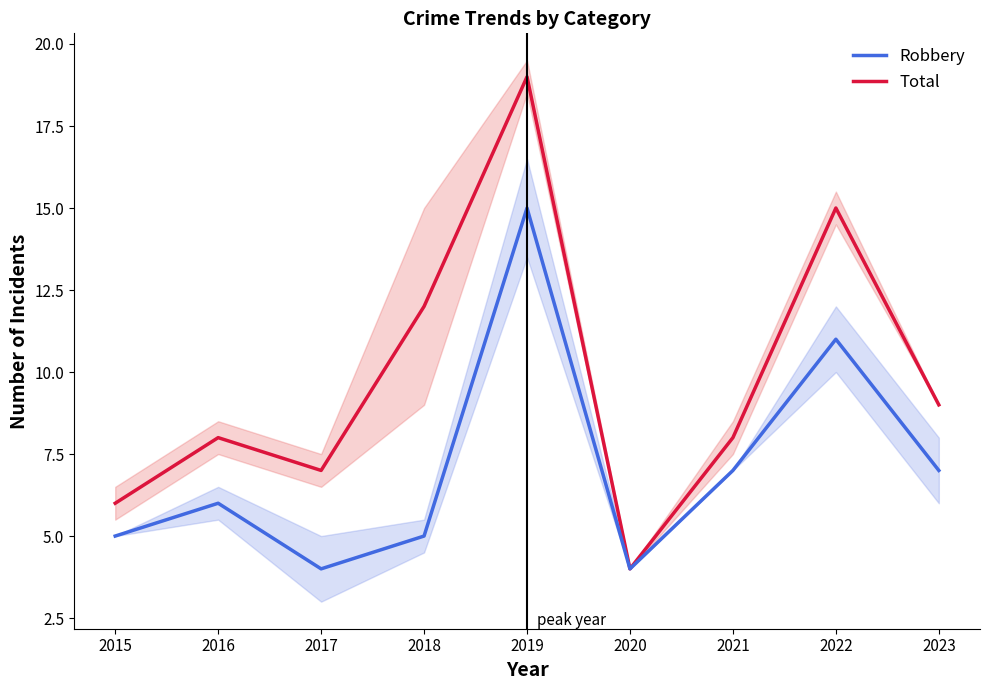

What is the sum of all Robbery values?

64